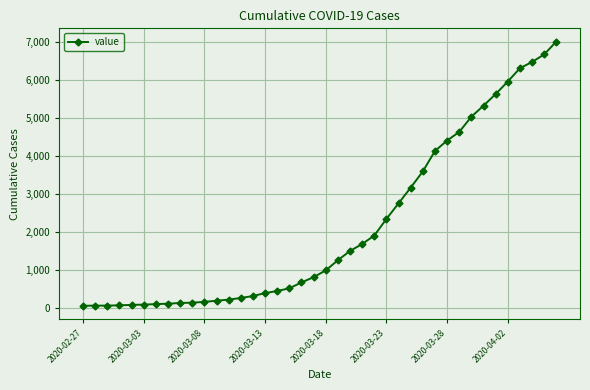

What is the difference between the maximum and minimum values?

6940